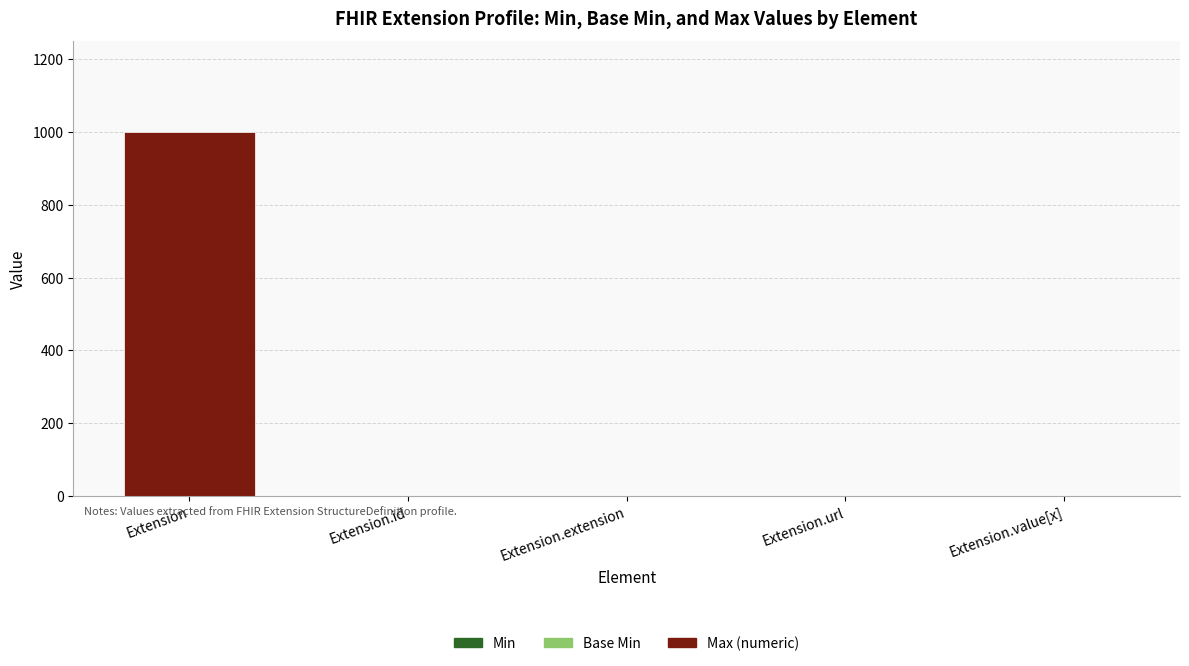

At Extension.extension, list the series in order from smallest to largest.

Min, Base Min, Max (numeric)